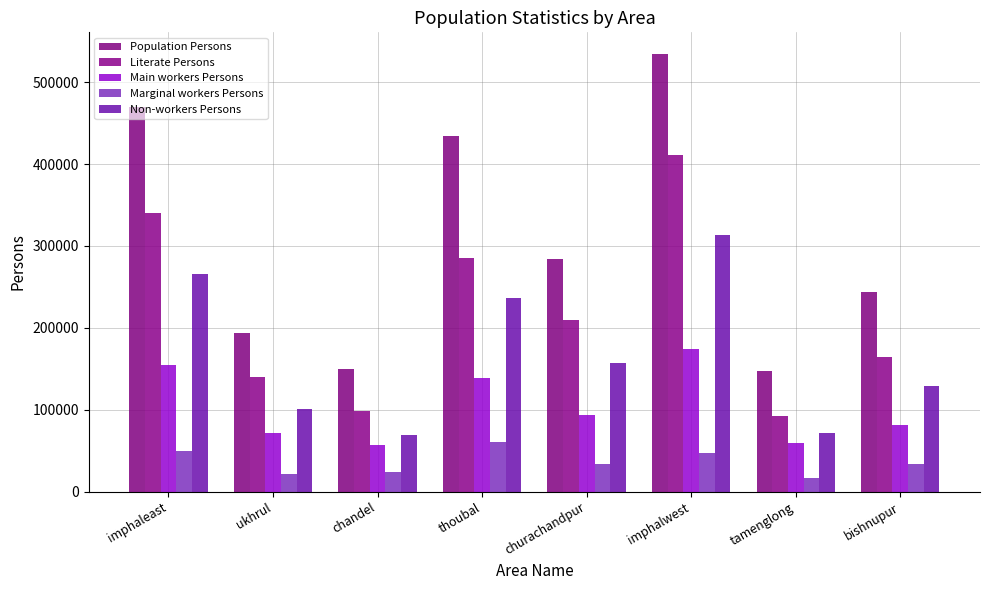

Is it true that Non-workers Persons equals 68808 at chandel?

True